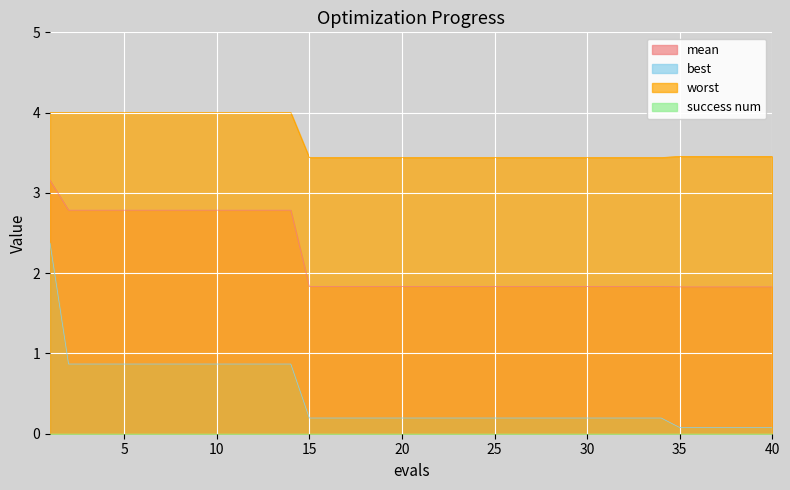

What value does the mean series have at 24?

1.8